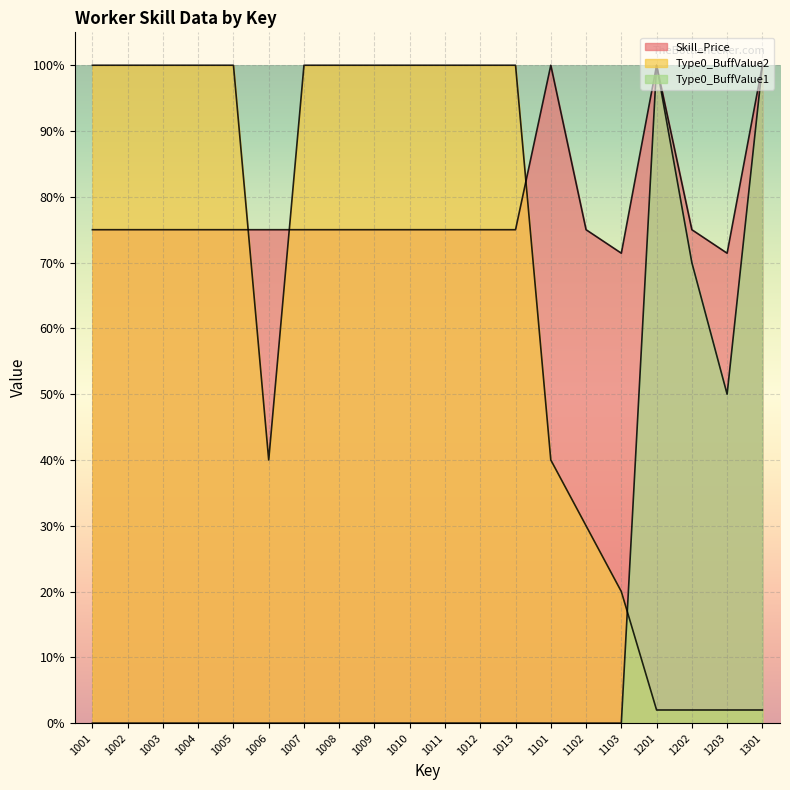

In Skill_Price, how many points are higher than both neighbors (excluding endpoints)?

2